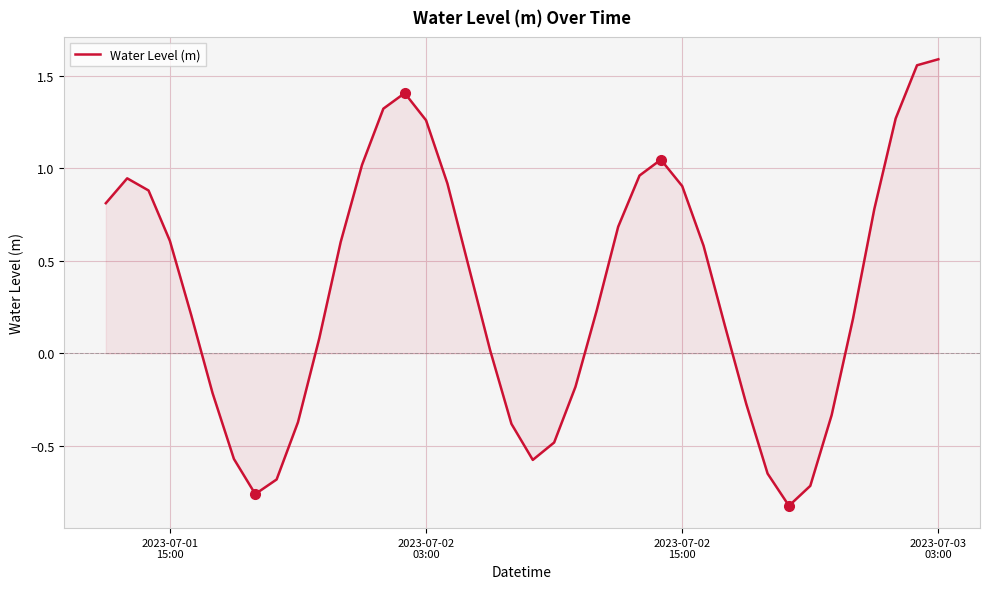

What is the difference between the maximum and minimum values?

2.4